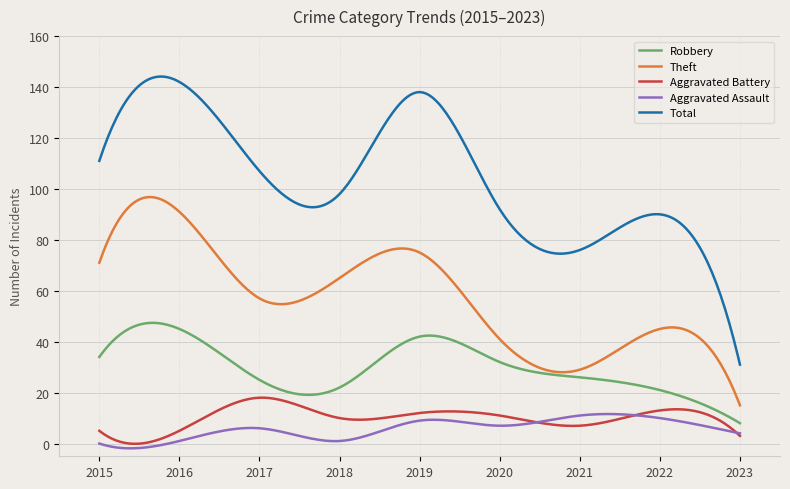

What is the highest value of the Total series?

144.1